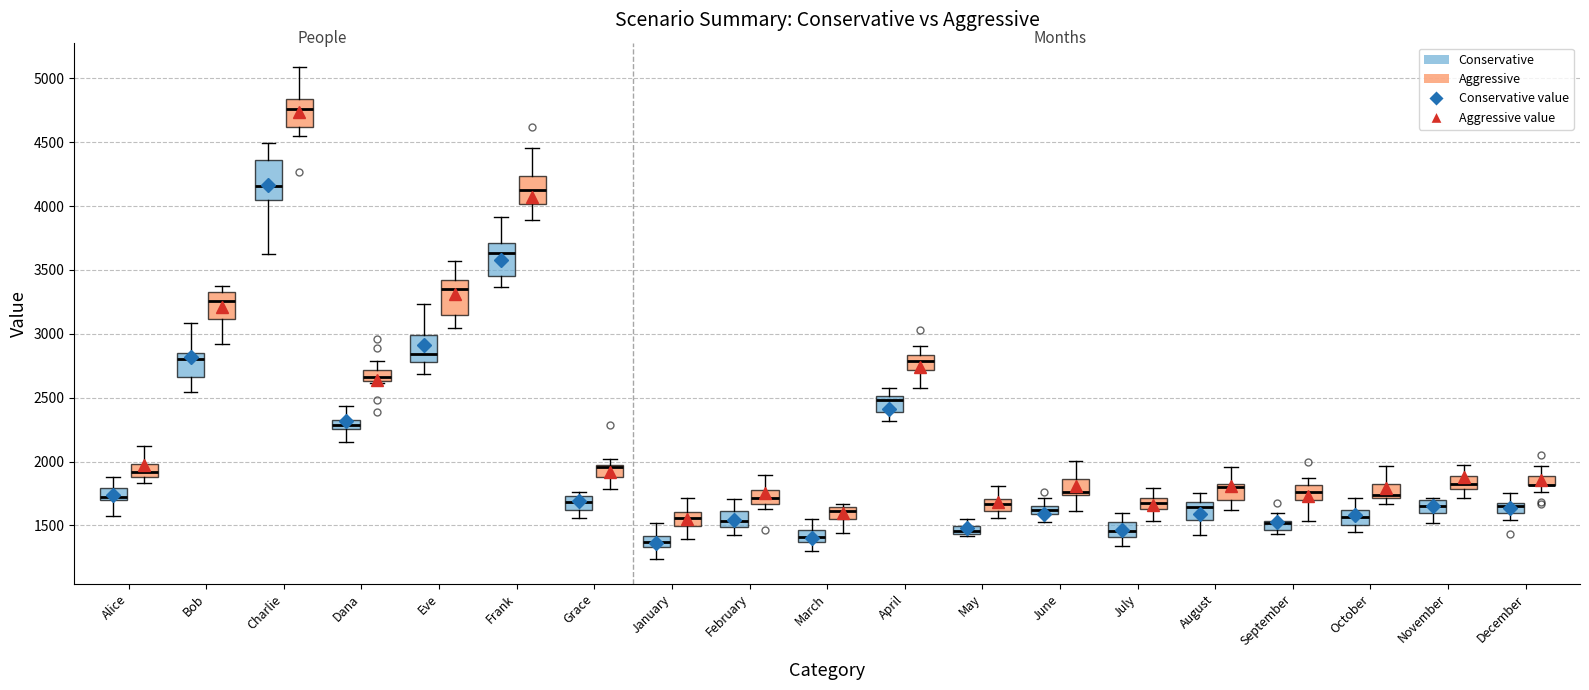

Where is the lower edge of the box for January (Conservative) on the y-axis? The values are not printed on the chart, so give them approximately, as read against the axis.

1350